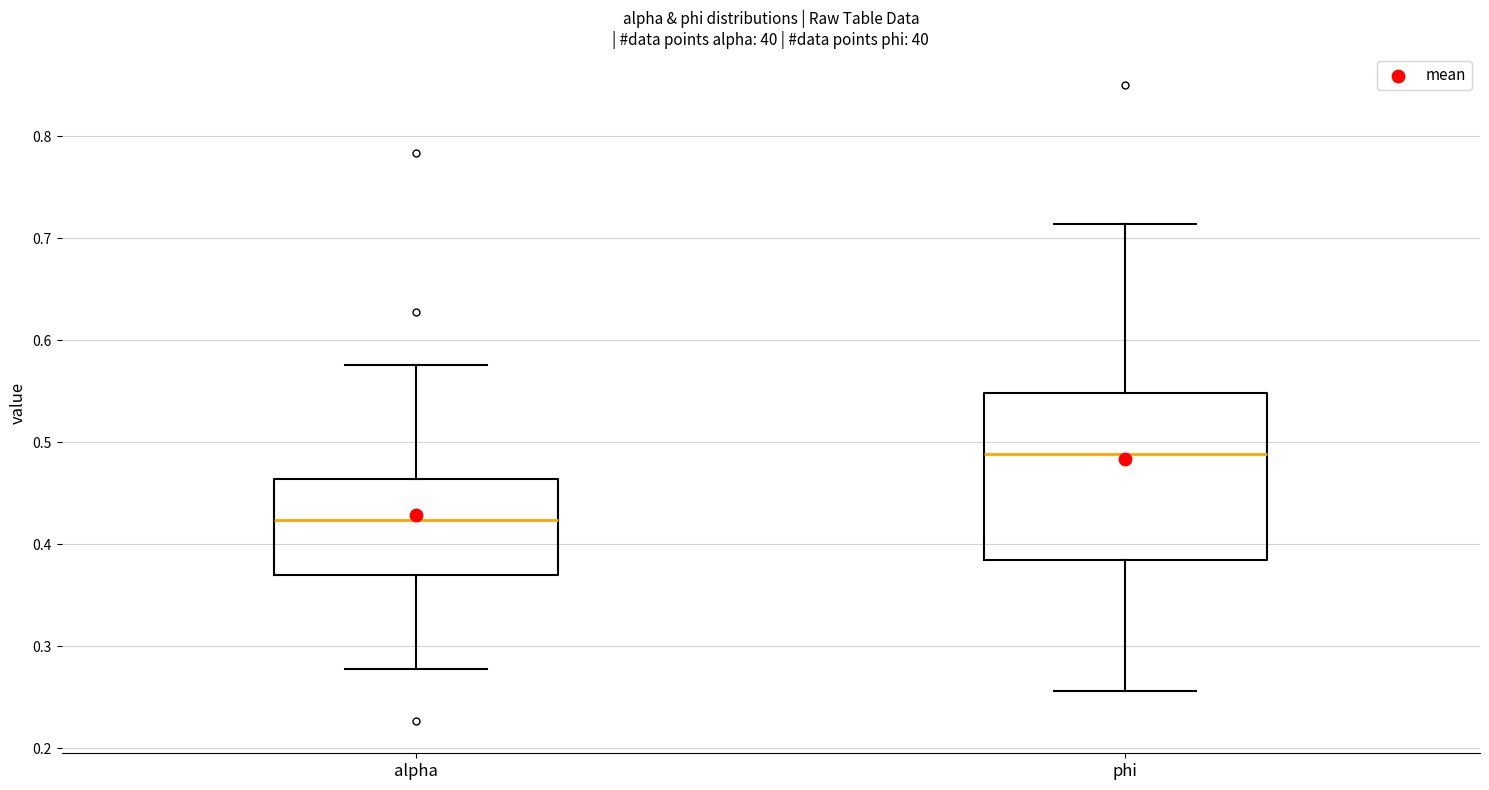

Reading left to right, transcribe this box plot: for each box, give where its median line is, the range the box spans, and where its two whiskers end, as read against the y-axis. The values are not printed on the chart, so give them approximately, as read against the axis.

alpha: median 0.42, box 0.37 to 0.46, whiskers 0.28 to 0.58
phi: median 0.49, box 0.38 to 0.55, whiskers 0.26 to 0.71